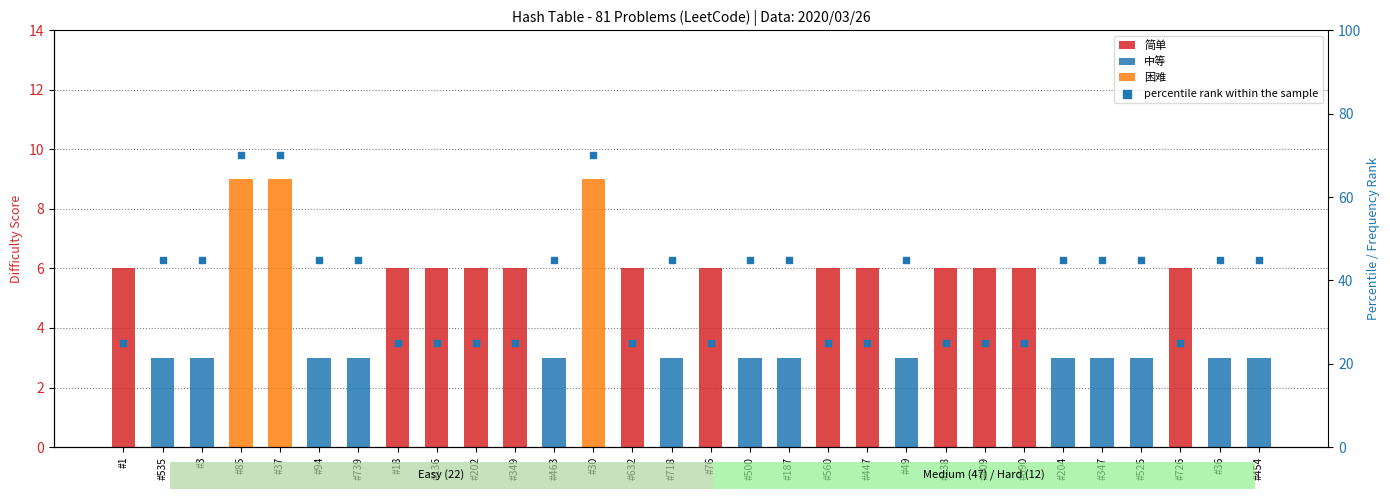

What are all the series names shown in the legend?

简单, 中等, 困难, percentile rank within the sample